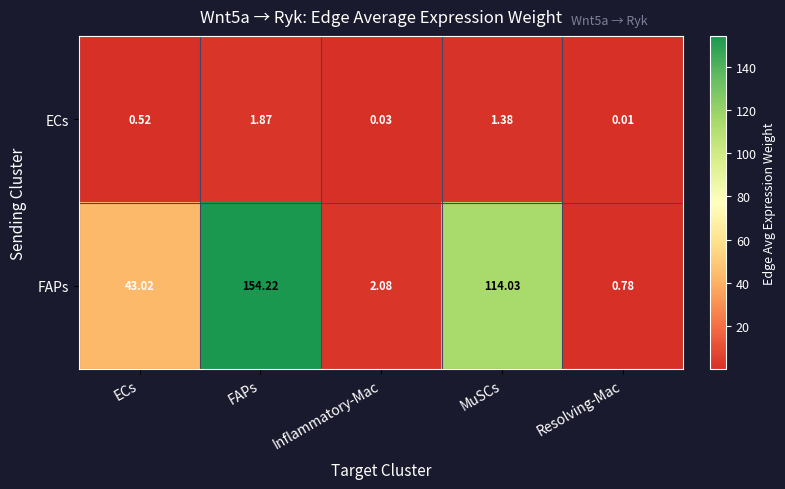

Which series has the largest range (max minus min)?

FAPs